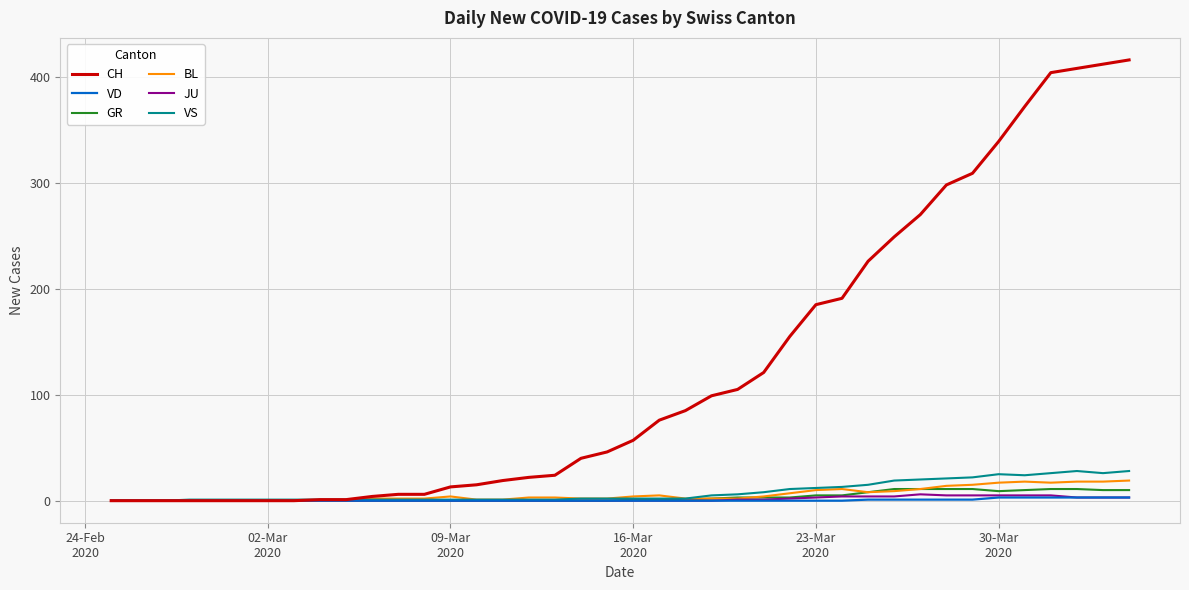

Which series has the largest total across all categories?

CH